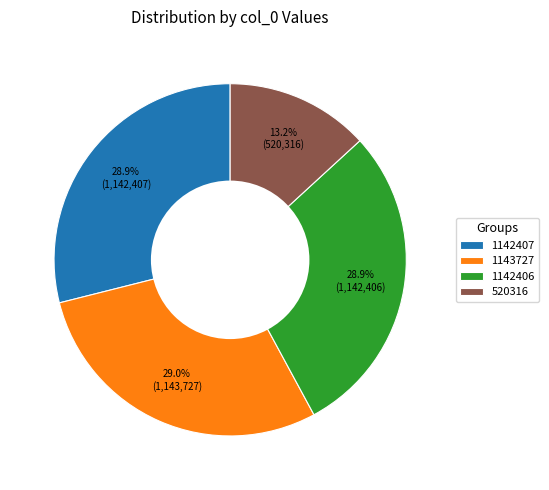

The 1142407 slice represents 29% of the pie. True or false?

True